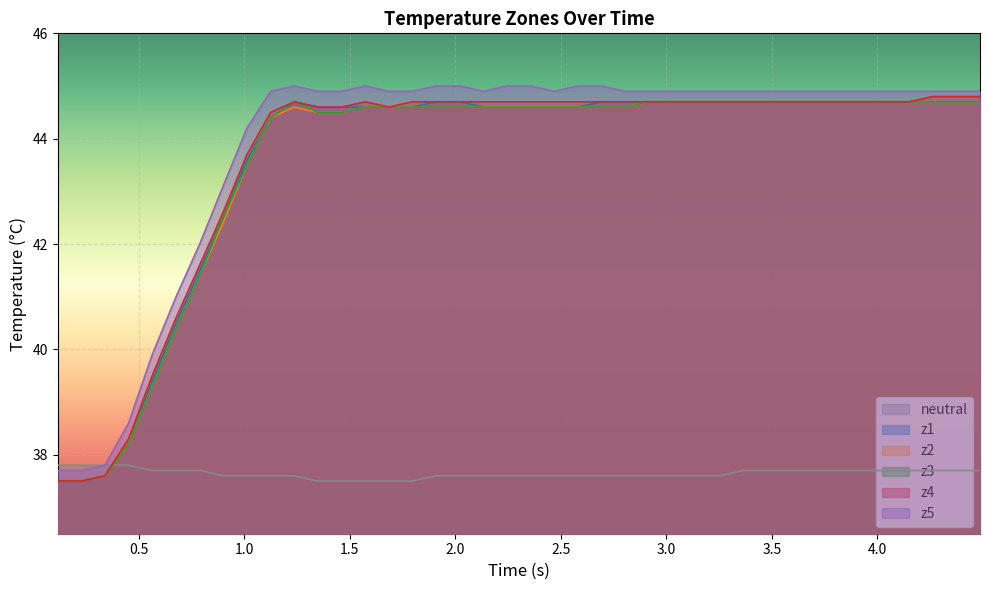

What is the minimum value shown in the chart?

37.5